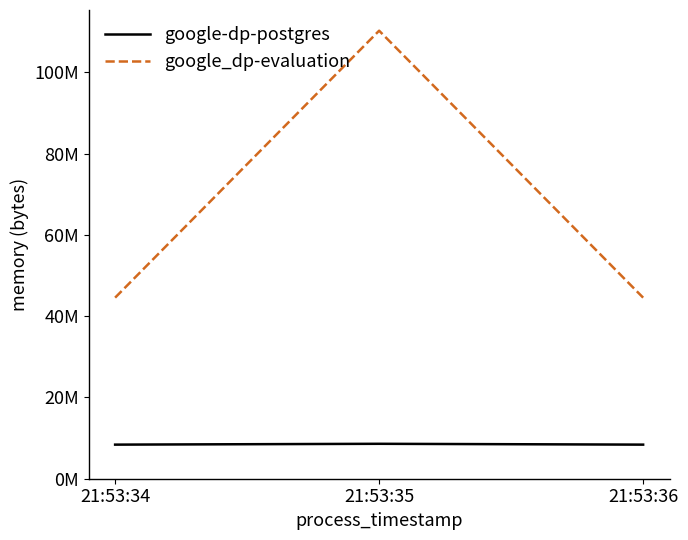

Is it true that google-dp-postgres equals 8388608 at 21:53:36?

True